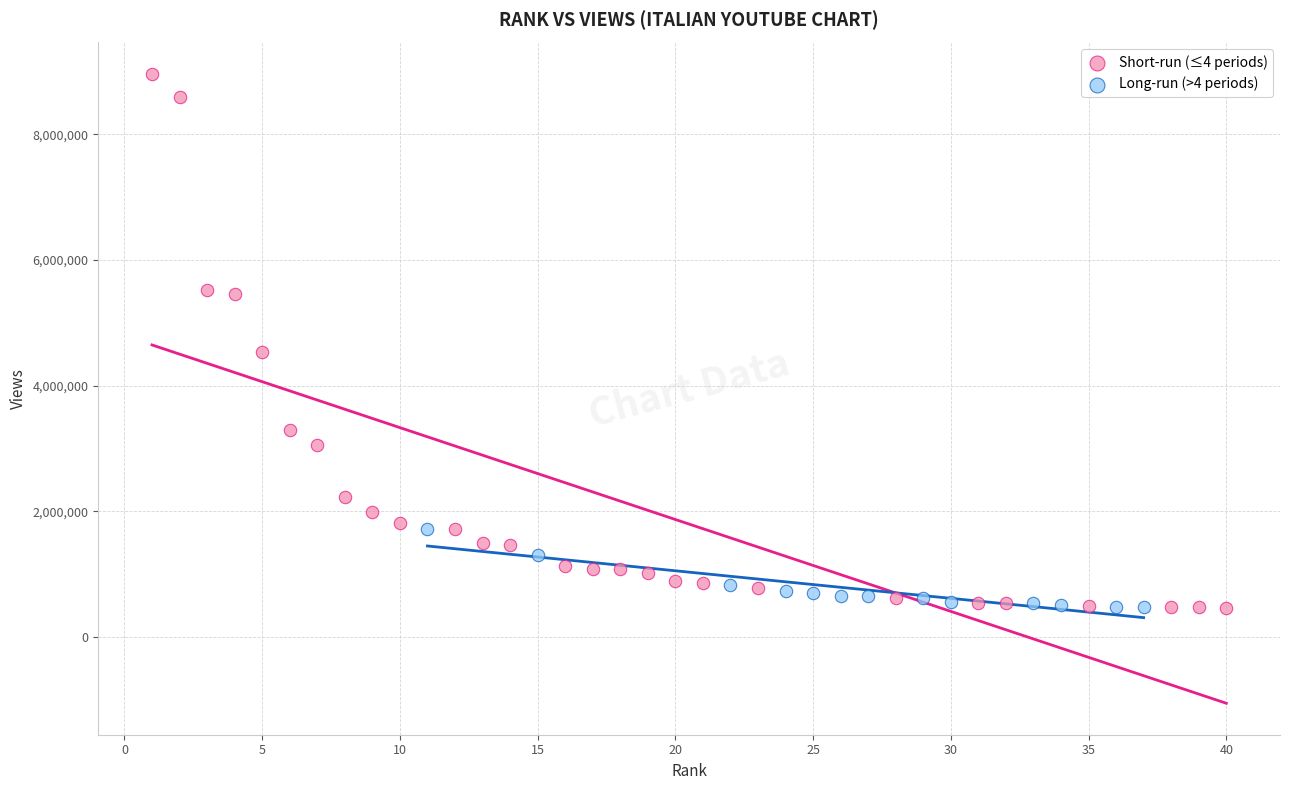

Which series contains the highest Y value?

Short-run (≤4 periods)